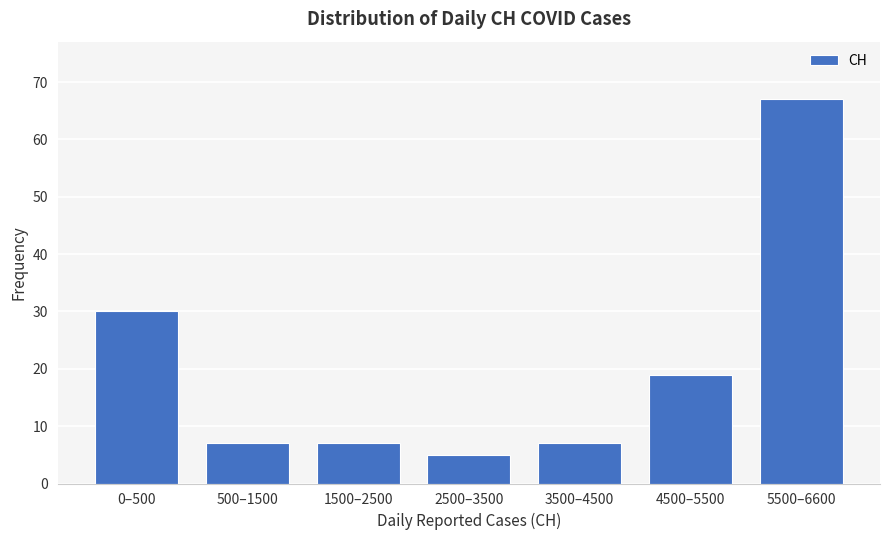

Reading left to right, what are all the values shown in this chart?

0–500=30	500–1500=7	1500–2500=7	2500–3500=5	3500–4500=7	4500–5500=19	5500–6600=67